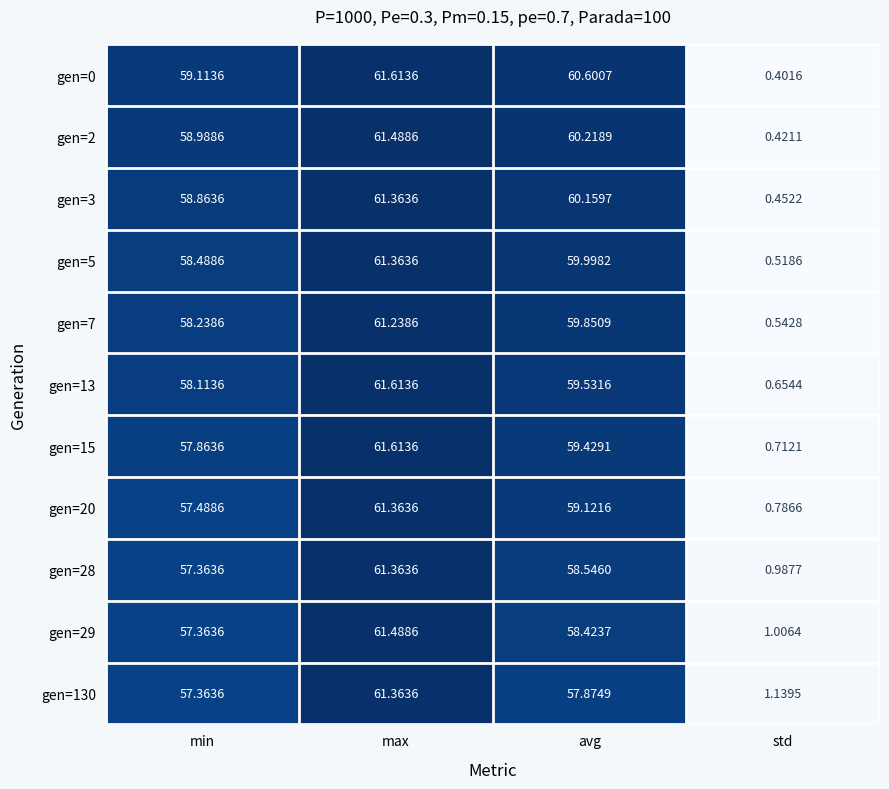

At which category does the chart reach its peak across all series?

max